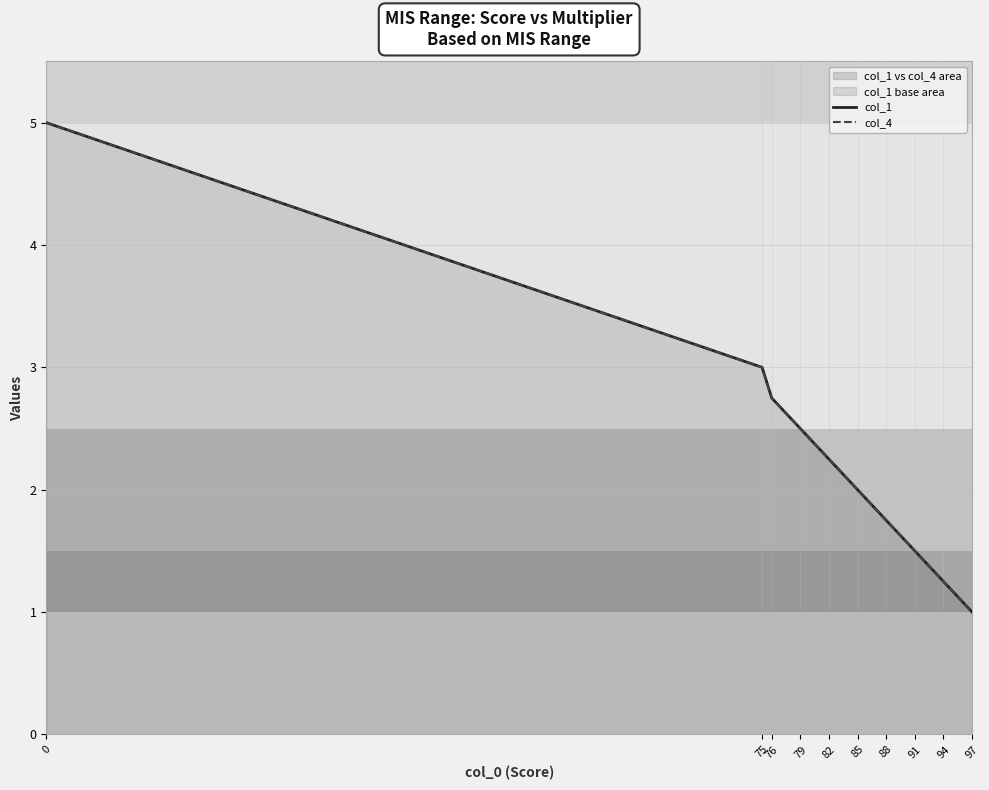

Which series has the widest spread of values?

col_1